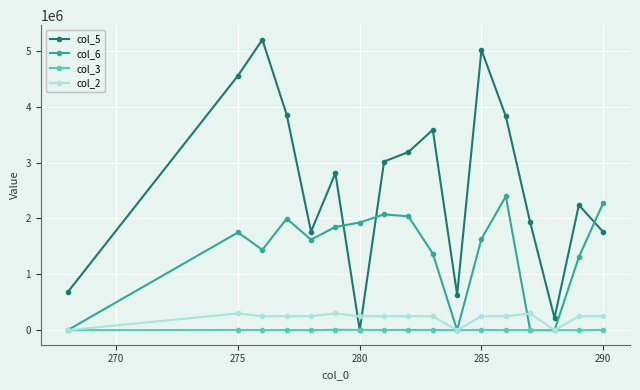

Which series has the widest spread of values?

col_5